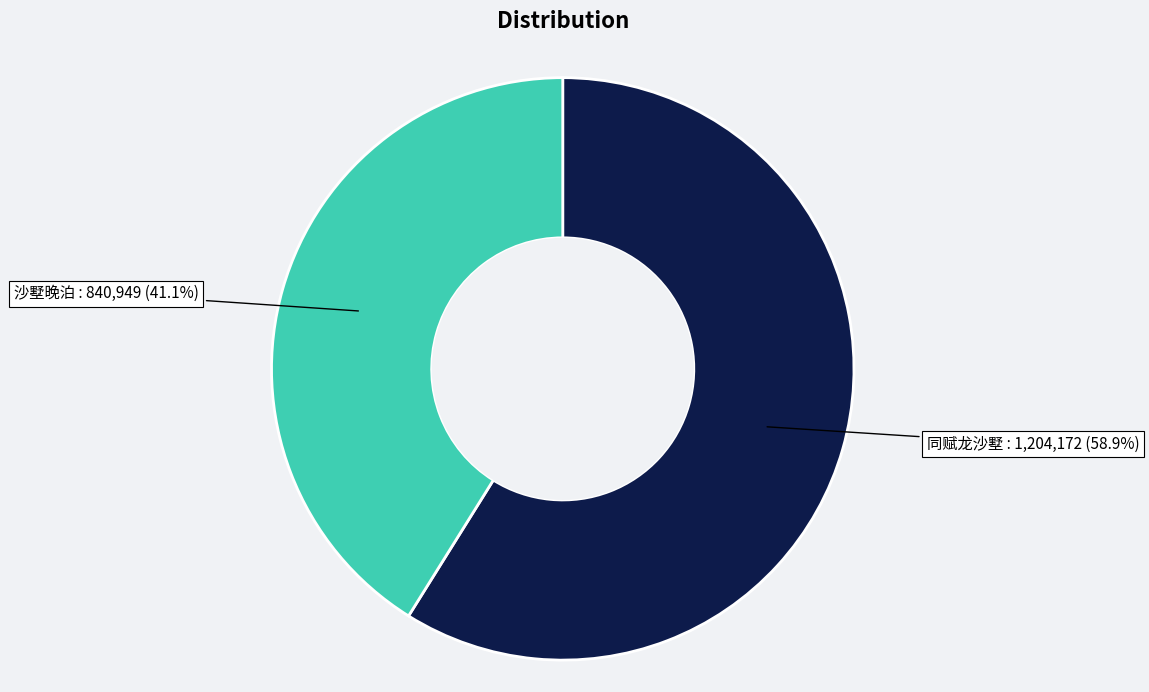

Is there a majority slice in this chart?

Yes